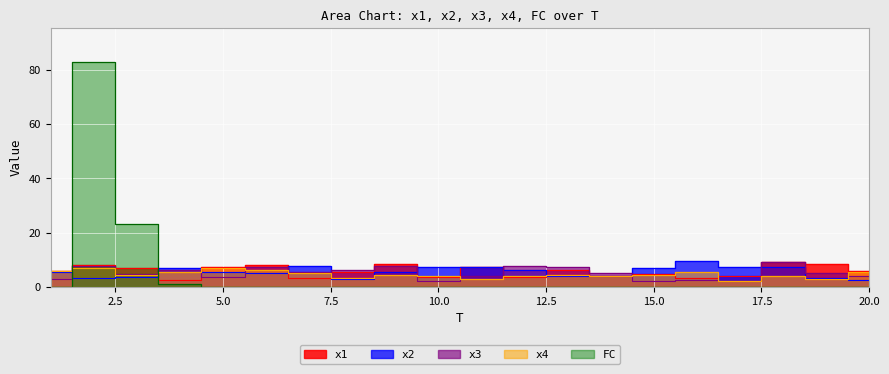

True or false: x3 and x2 intersect in this chart.

True